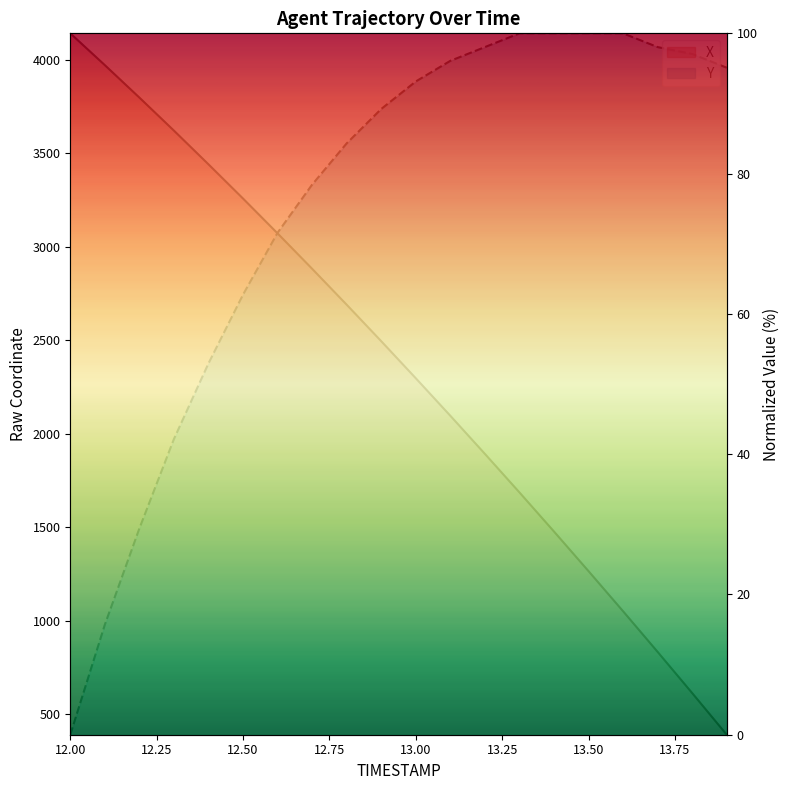

What is the difference between the second highest and minimum values in the X series?

95.5